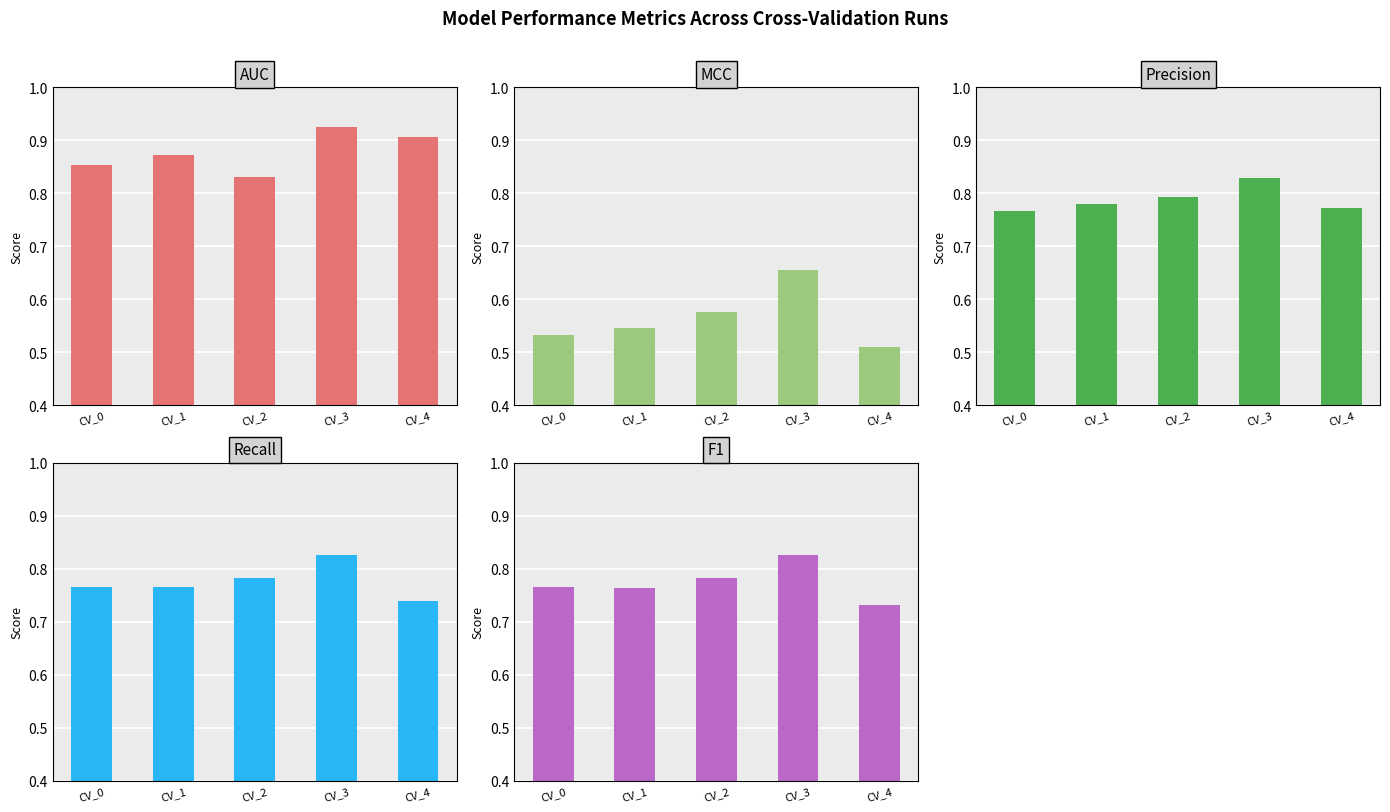

Reading left to right, list all the values displayed in this chart.

AUC: 0.9	0.9	0.8	0.9	0.9
MCC: 0.5	0.5	0.6	0.7	0.5
Precision: 0.8	0.8	0.8	0.8	0.8
Recall: 0.8	0.8	0.8	0.8	0.7
F1: 0.8	0.8	0.8	0.8	0.7